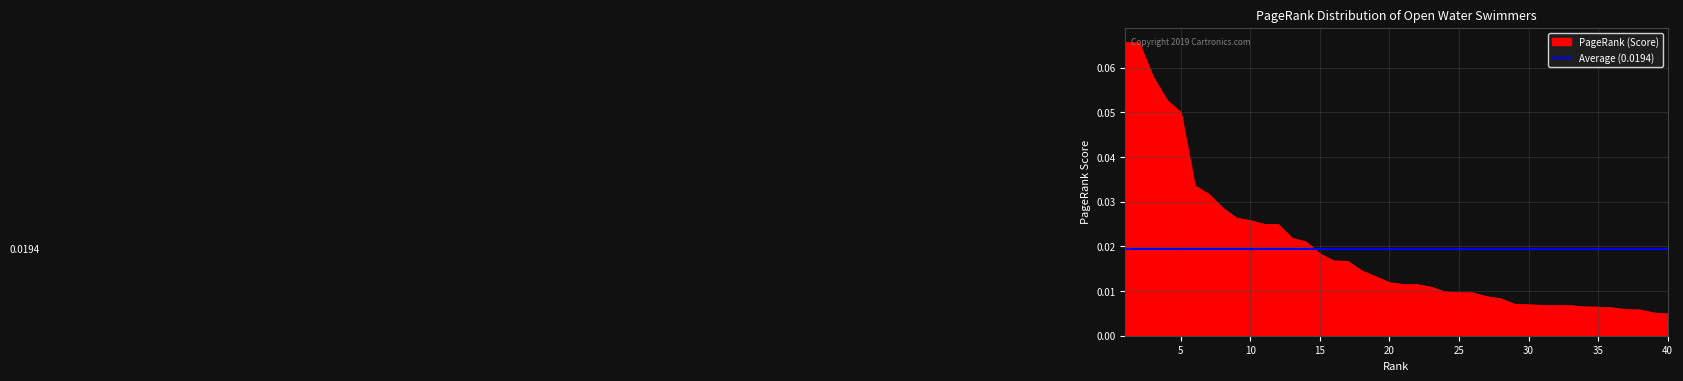

Rank the categories by value from lowest to highest.

40, 39, 38, 37, 36, 35, 34, 33, 32, 31, 30, 29, 28, 27, 26, 25, 24, 23, 22, 21, 20, 19, 18, 17, 16, 15, 14, 13, 12, 11, 10, 9, 8, 7, 6, 5, 4, 3, 2, 1